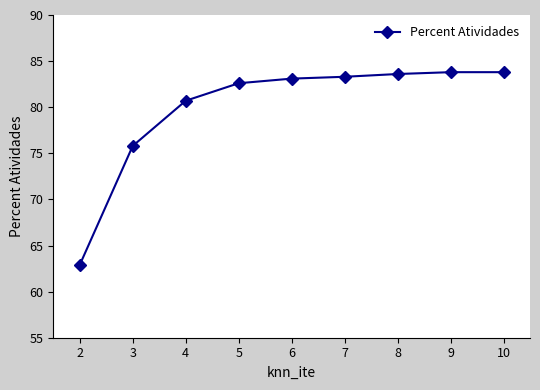

How many lines are shown in the chart?

1